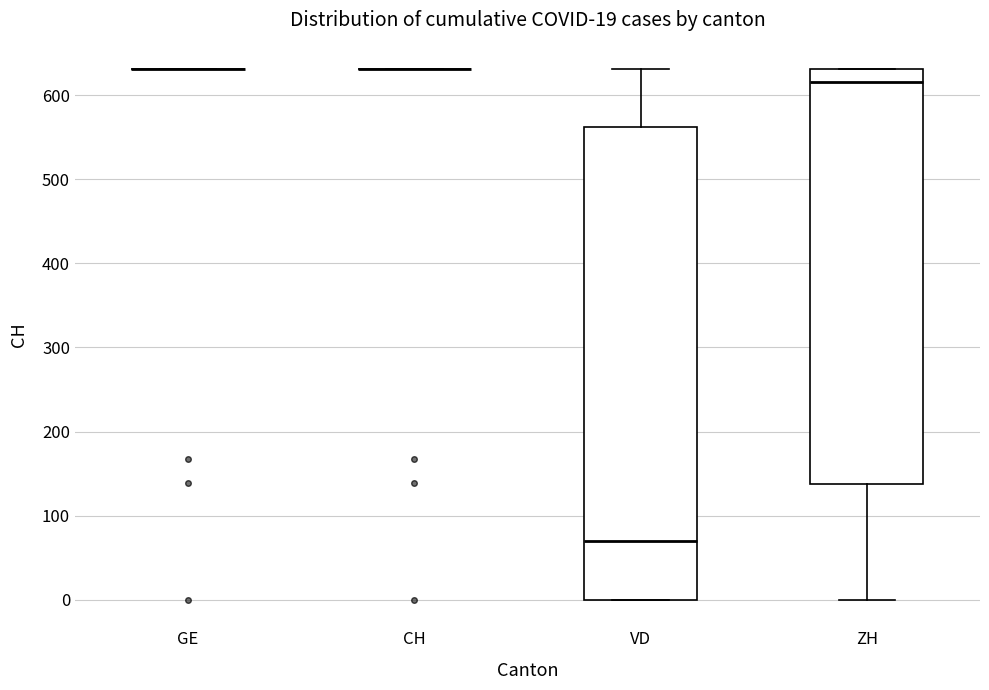

Comparing the boxes themselves (not the whiskers), which one is the tallest?

VD